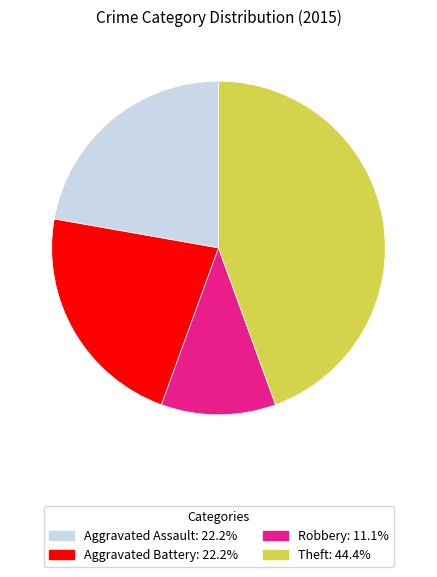

Is there any slice that represents more than half of the pie?

No